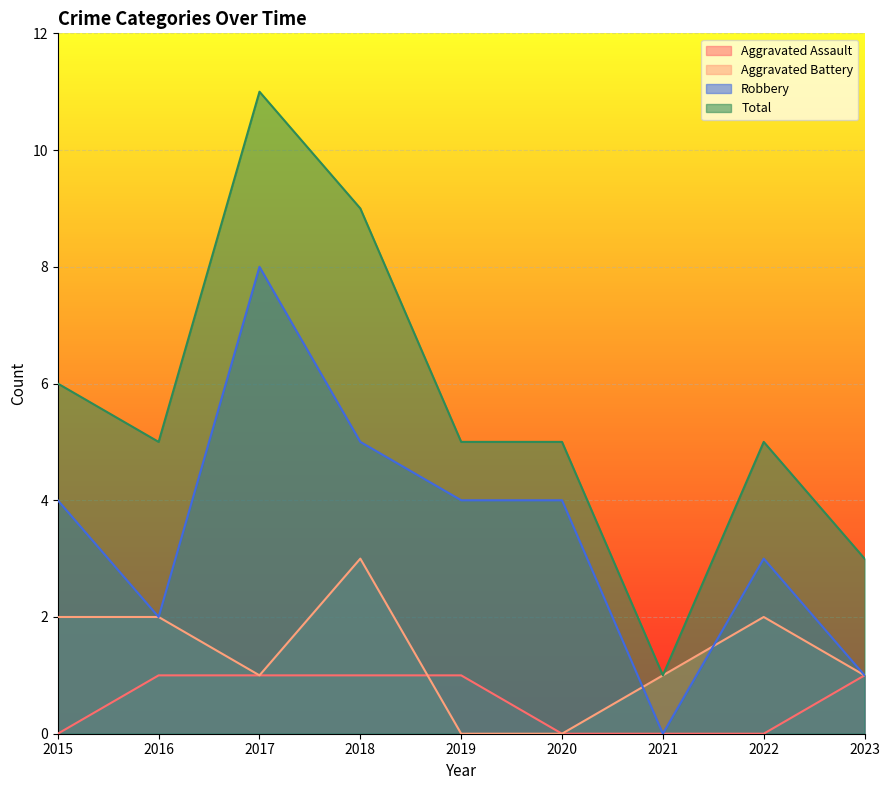

True or false: Aggravated Assault has a value of 2 at 2016.

False